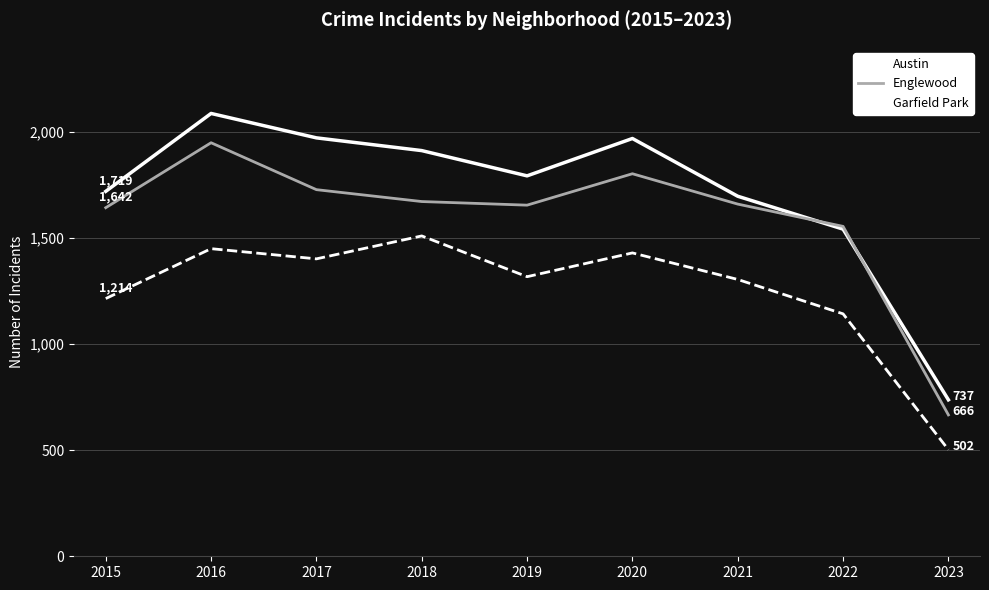

What is the maximum value for Garfield Park?

1509